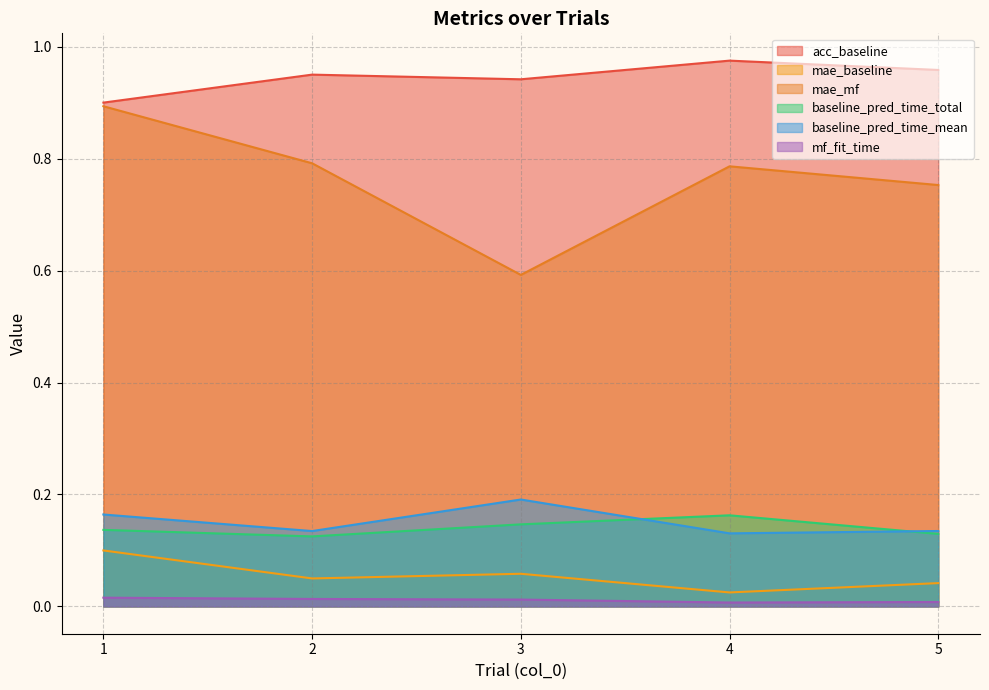

How many categories are shown in the chart?

5